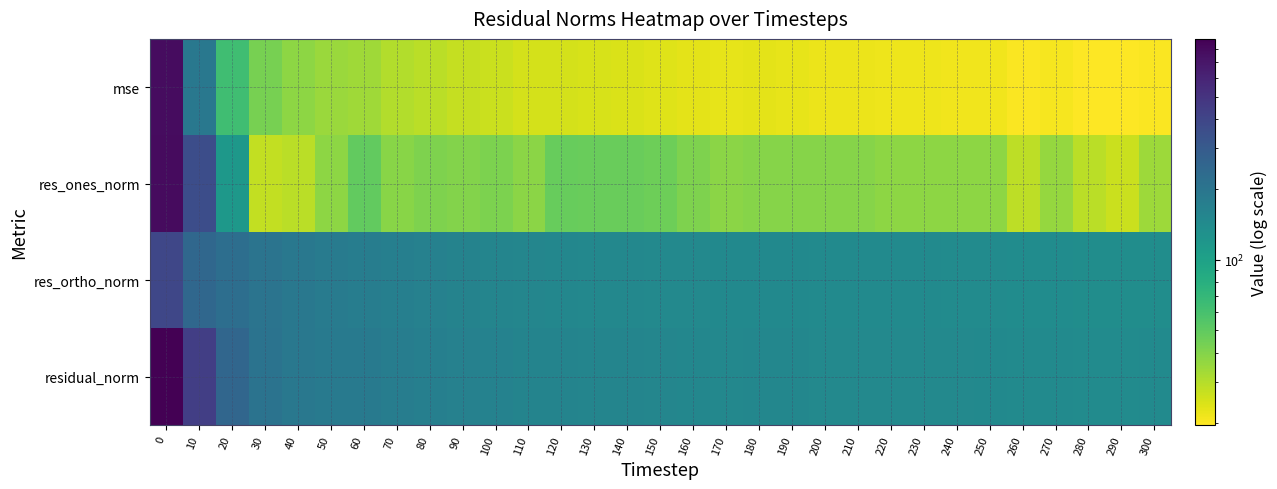

Reading left to right, list all the values displayed in this chart.

mse: 0=780.7	10=192.6	20=62.9	30=42.8	40=37.5	50=34.7	60=33.5	70=30.7	80=29.1	90=27.5	100=26.5	110=25.1	120=25.2	130=24.6	140=24.2	150=23.6	160=23.1	170=22.6	180=22.9	190=22.7	200=22.0	210=21.8	220=21.6	230=21.8	240=21.4	250=21.2	260=20.2	270=20.7	280=19.7	290=19.6	300=20.1
res_ones_norm: 0=790.7	10=361.7	20=115.4	30=27.7	40=29.3	50=37.3	60=49.2	70=38.7	80=41.1	90=39.5	100=41.8	110=37.9	120=47.2	130=47.1	140=46.6	150=45.5	160=41.0	170=37.8	180=39.1	190=39.4	200=39.2	210=39.1	220=37.7	230=37.6	240=37.5	250=37.5	260=28.6	270=35.6	280=29.0	290=26.5	300=34.4
res_ortho_norm: 0=394.3	10=248.5	20=222.6	30=205.1	40=191.5	50=182.5	60=176.4	70=170.7	80=165.5	90=160.9	100=157.4	110=153.9	120=151.7	130=149.6	140=148.3	150=146.7	160=146.3	170=145.6	180=146.1	190=145.3	200=143.0	210=142.4	220=141.9	230=142.7	240=141.3	250=140.9	260=139.2	270=139.3	280=137.5	290=137.5	300=137.6
residual_norm: 0=883.6	10=438.8	20=250.7	30=207.0	40=193.7	50=186.3	60=183.1	70=175.1	80=170.5	90=165.7	100=162.8	110=158.5	120=158.9	130=156.8	140=155.5	150=153.6	160=152.0	170=150.4	180=151.2	190=150.6	200=148.2	210=147.7	220=146.8	230=147.5	240=146.2	250=145.8	260=142.1	270=143.8	280=140.5	290=140.0	300=141.9